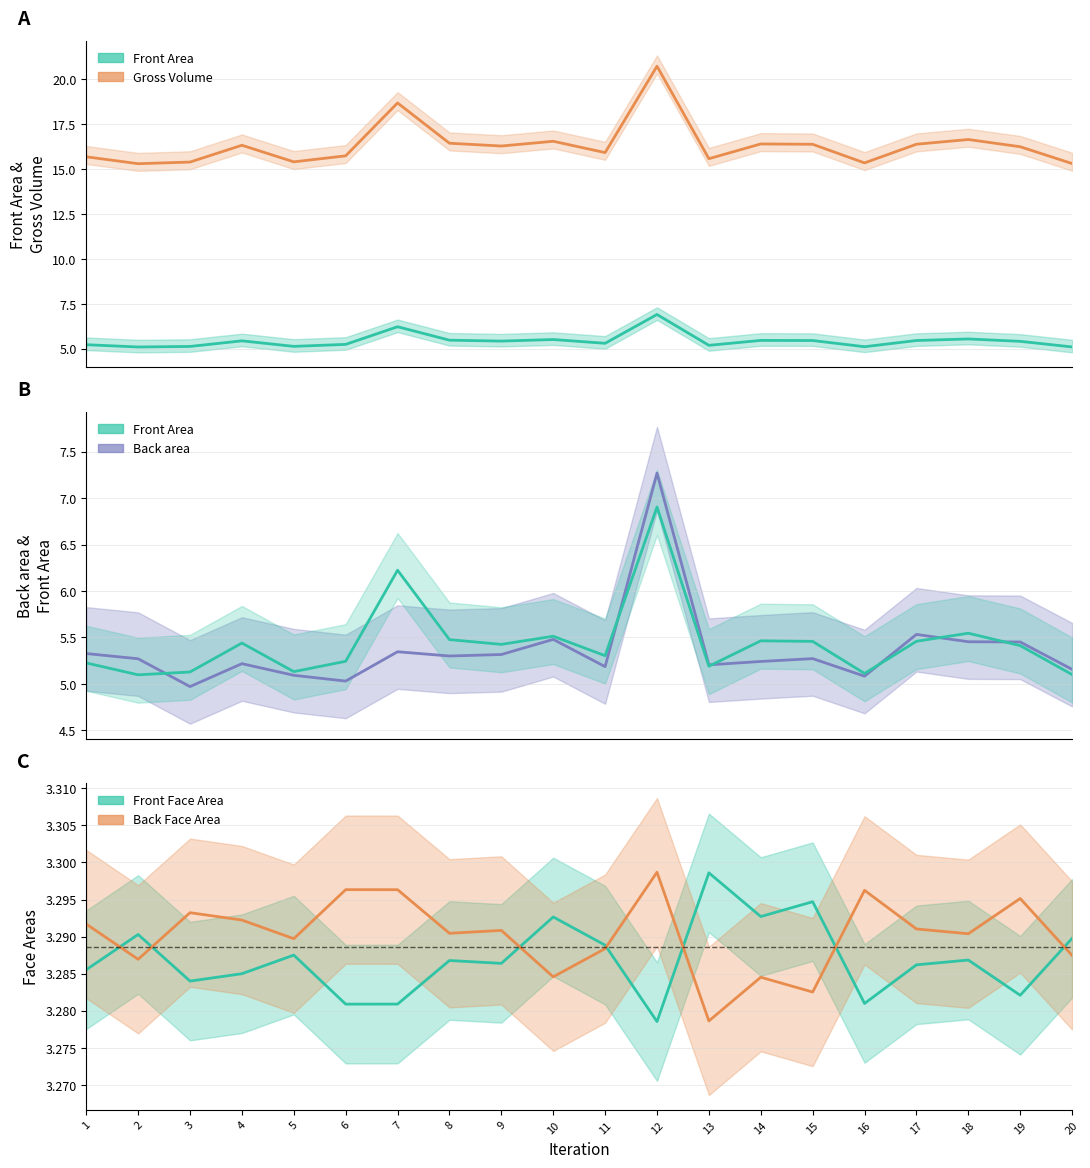

Does the chart have visible grid lines?

Yes